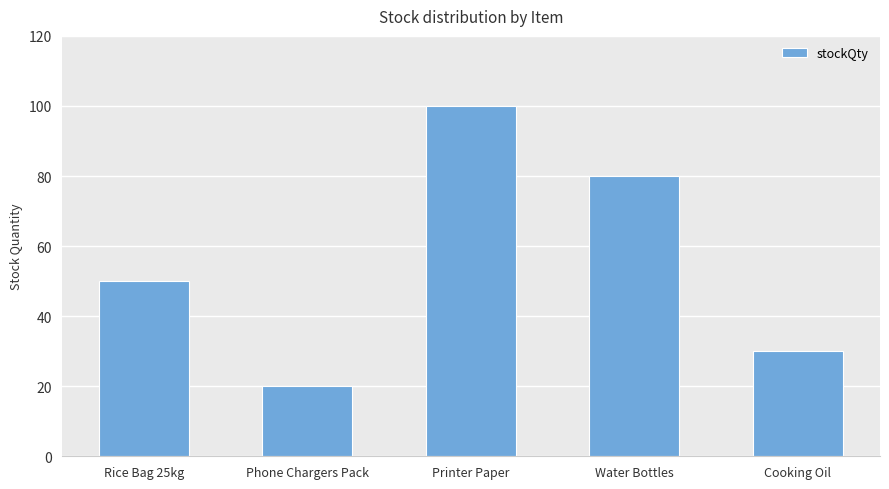

Between Cooking Oil and Phone Chargers Pack, which is larger?

Cooking Oil